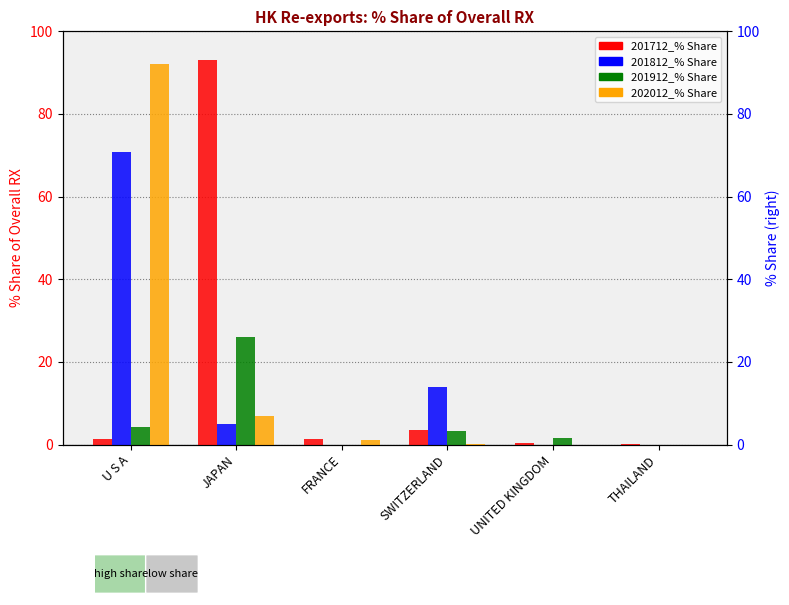

Is it true that 201712_% Share equals 1.8 at SWITZERLAND?

False